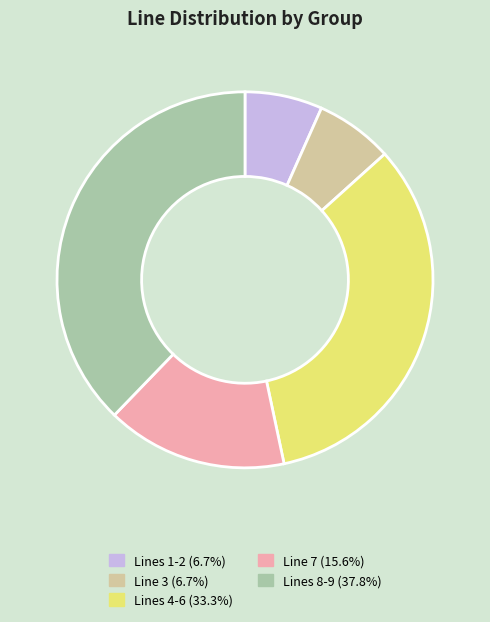

Combined, do Lines 1-2 (6.7%) and Line 7 (15.6%) account for over 50%?

No